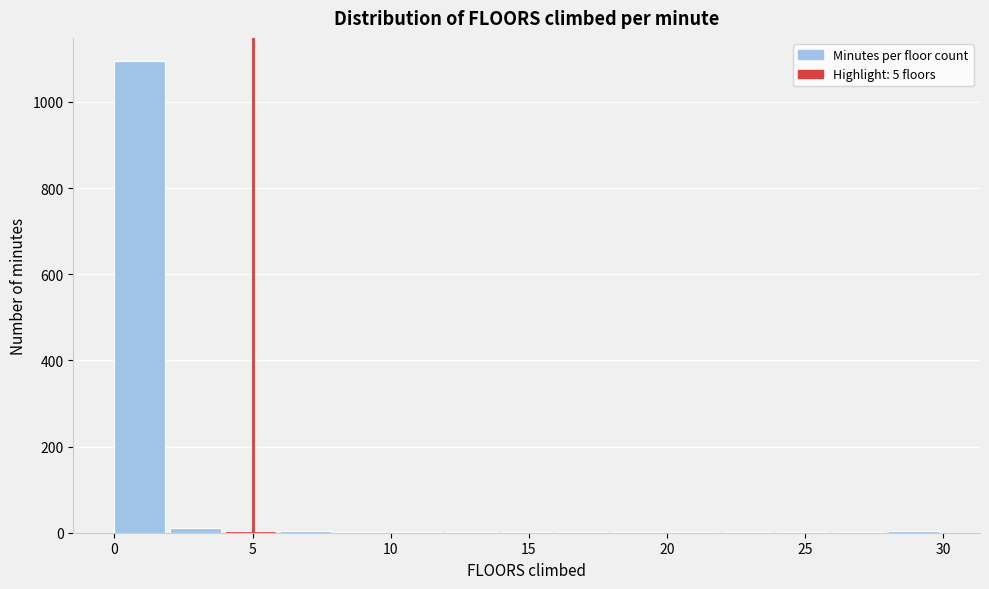

Reading left to right, transcribe this chart: for each bar, give the range it covers on the x-axis and its height. The values are not printed on the chart, so give them approximately, as read against the axis.

0 to 2: 1100
2 to 4: under 20
4 to 6: under 20
6 to 8: under 20
8 to 10: under 20
10 to 12: under 20
12 to 14: under 20
14 to 16: under 20
16 to 18: under 20
18 to 20: under 20
20 to 22: under 20
22 to 24: under 20
24 to 26: under 20
26 to 28: under 20
28 to 30: under 20